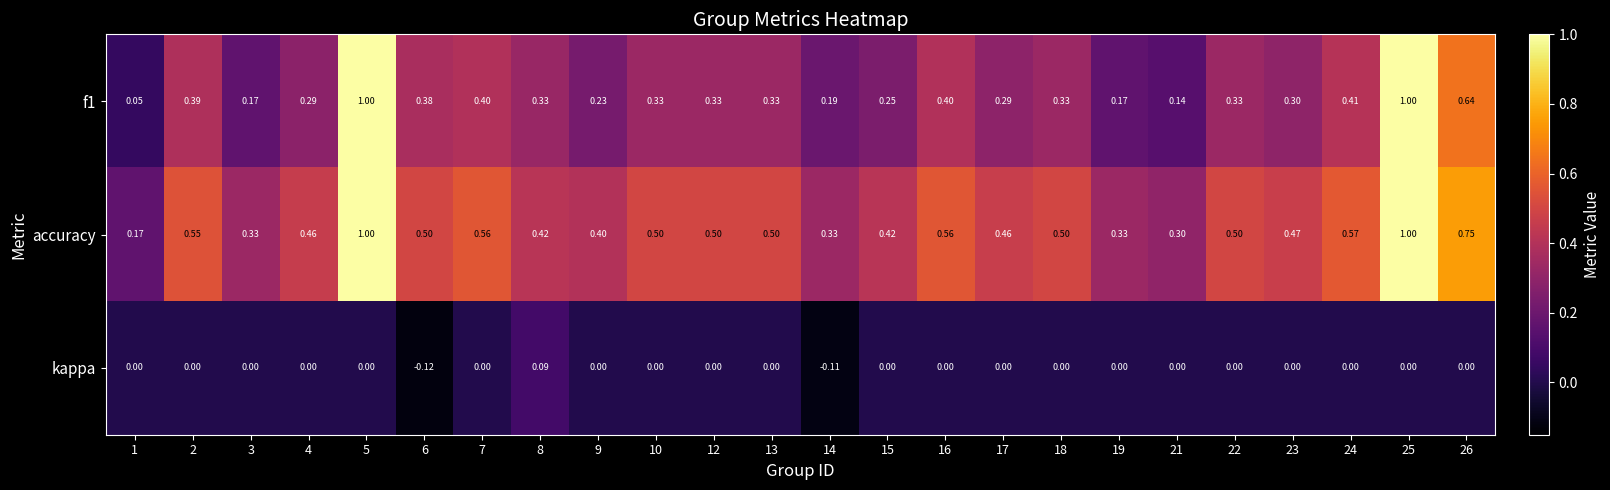

Rank the series at 7 from lowest to highest value.

kappa, f1, accuracy